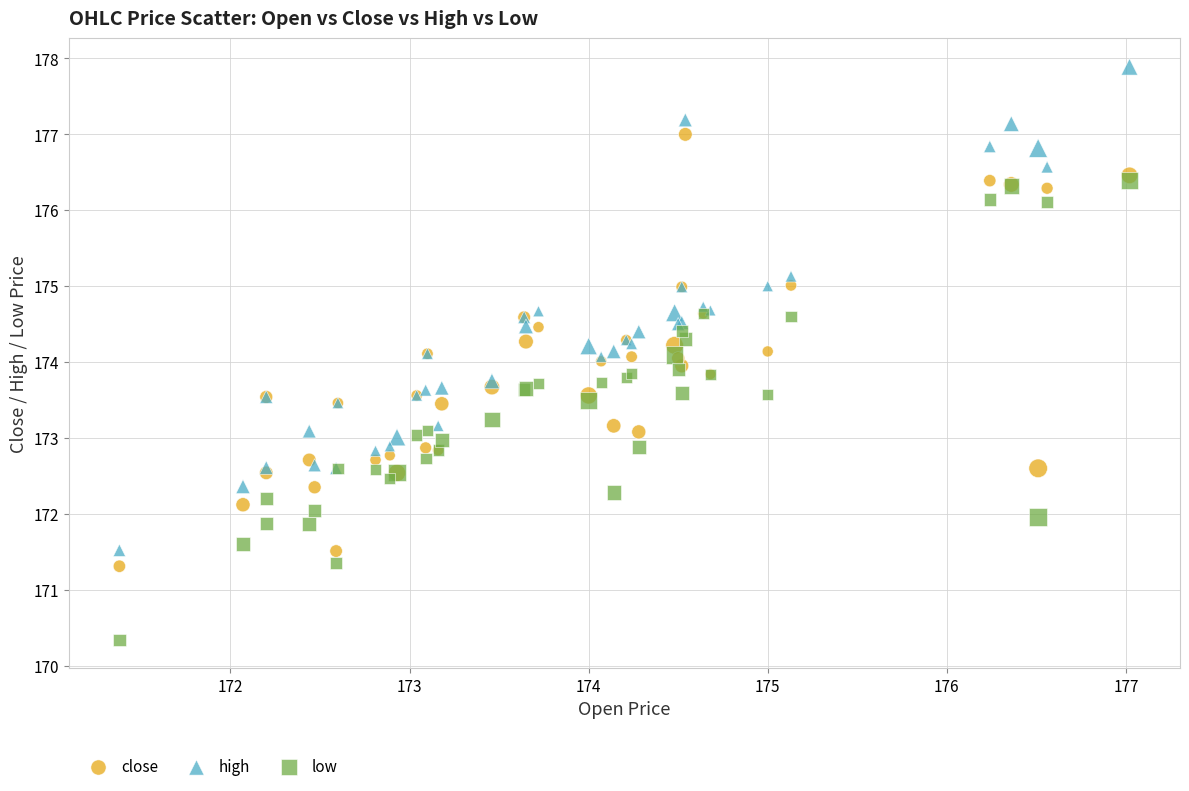

Which series has the widest spread of Y values?

high